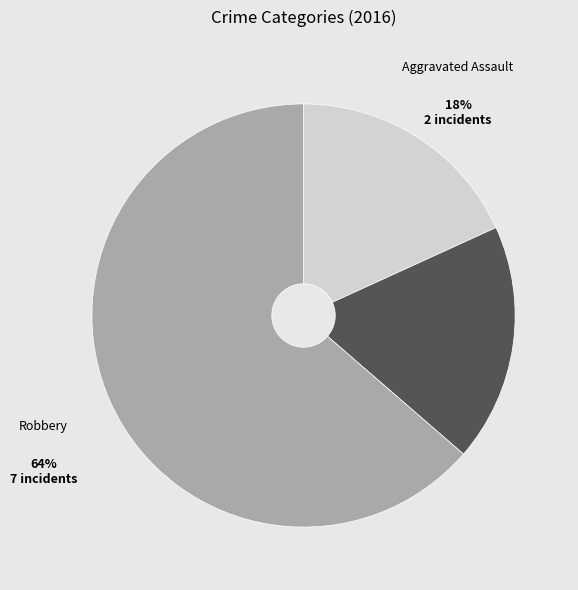

What is the largest slice in the pie chart?

Robbery